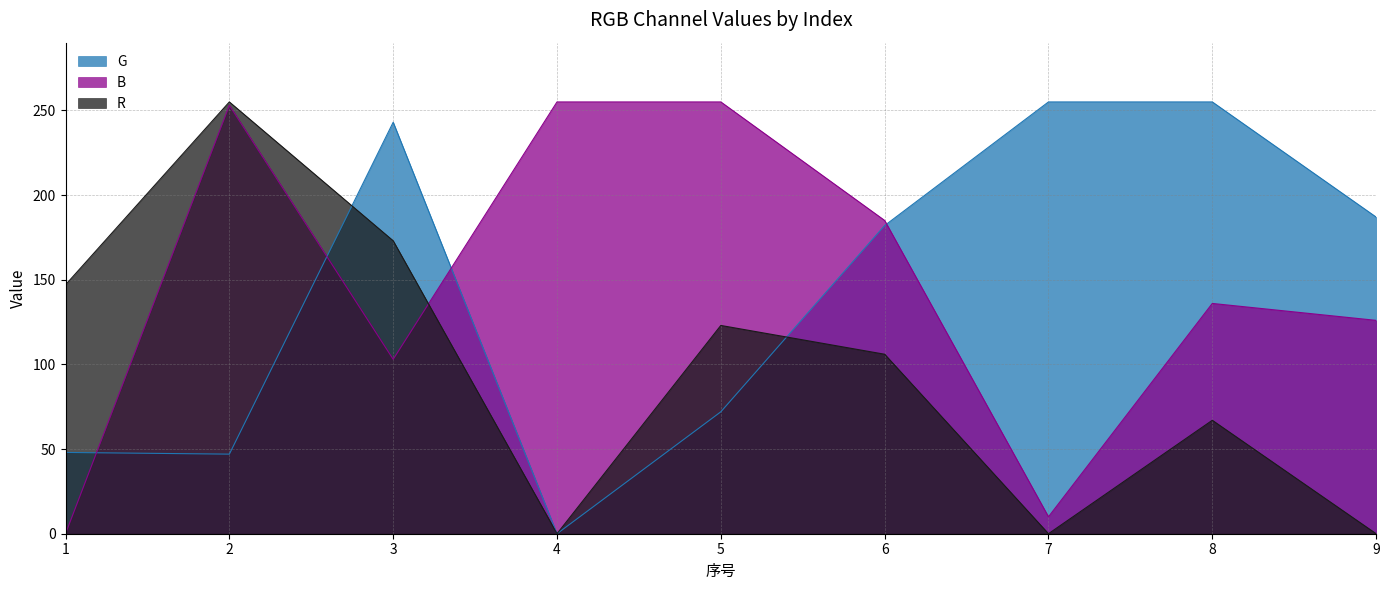

How many values in B are above zero?

8